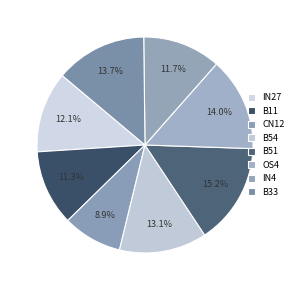

To the nearest percent, what portion does B51 represent?

15%